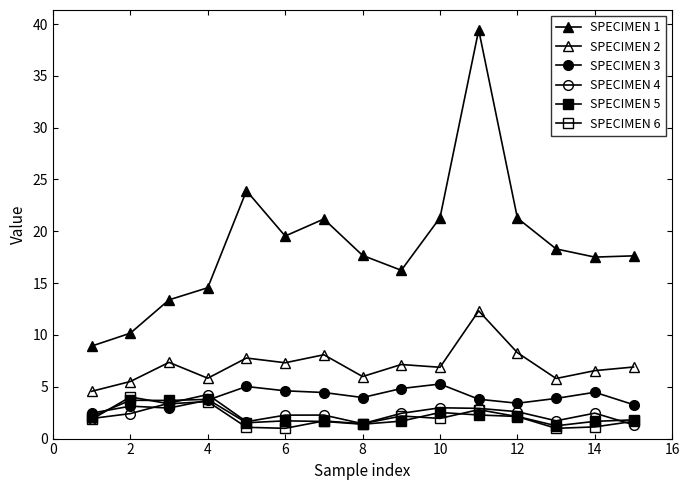

How many lines are shown in the chart?

6